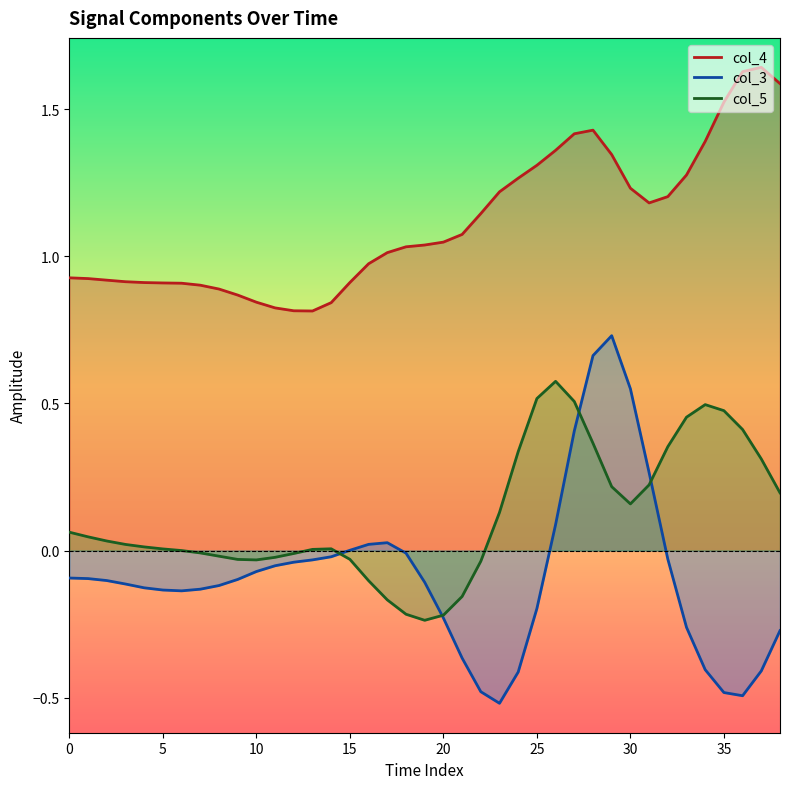

True or false: col_4 and col_5 cross at least once.

False